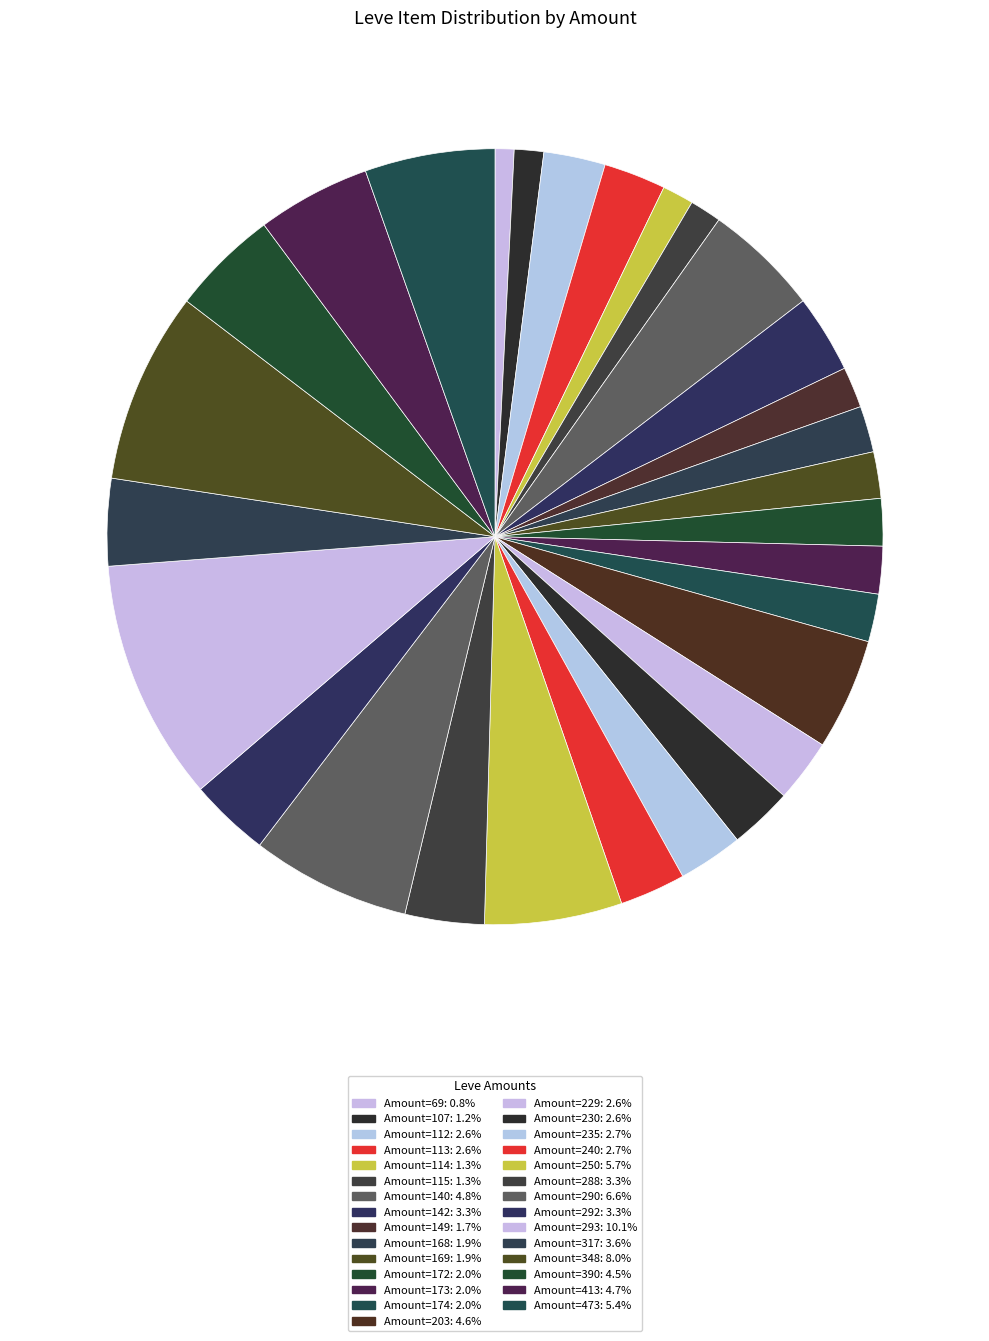

How many segments does this pie chart have?

29